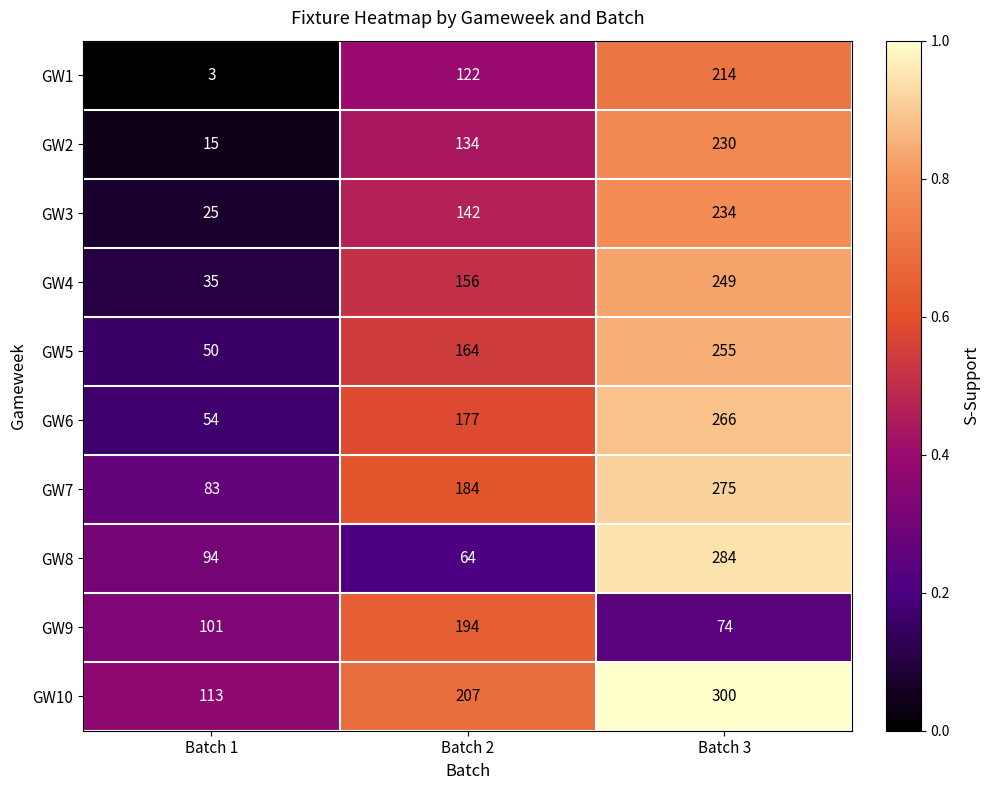

What is the difference between the GW7 values at Batch 1 and Batch 3?

192